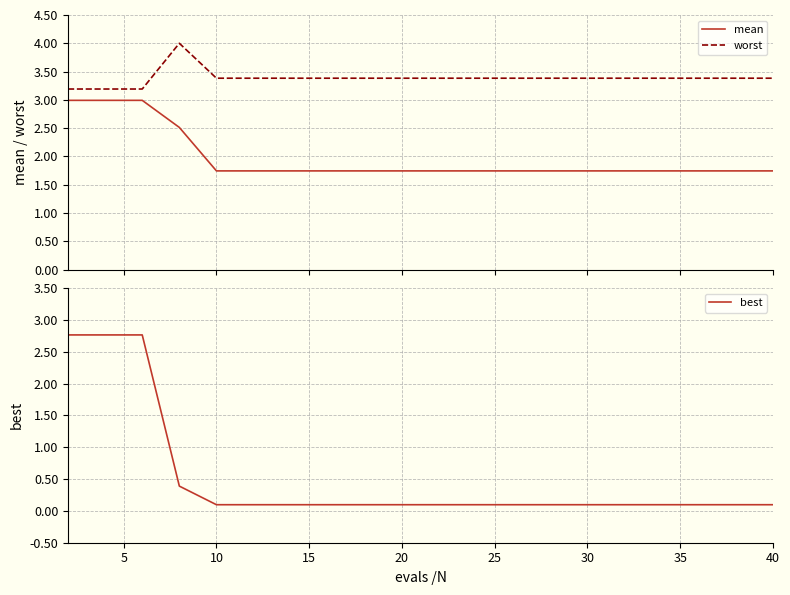

Which series has the largest range (max minus min)?

best